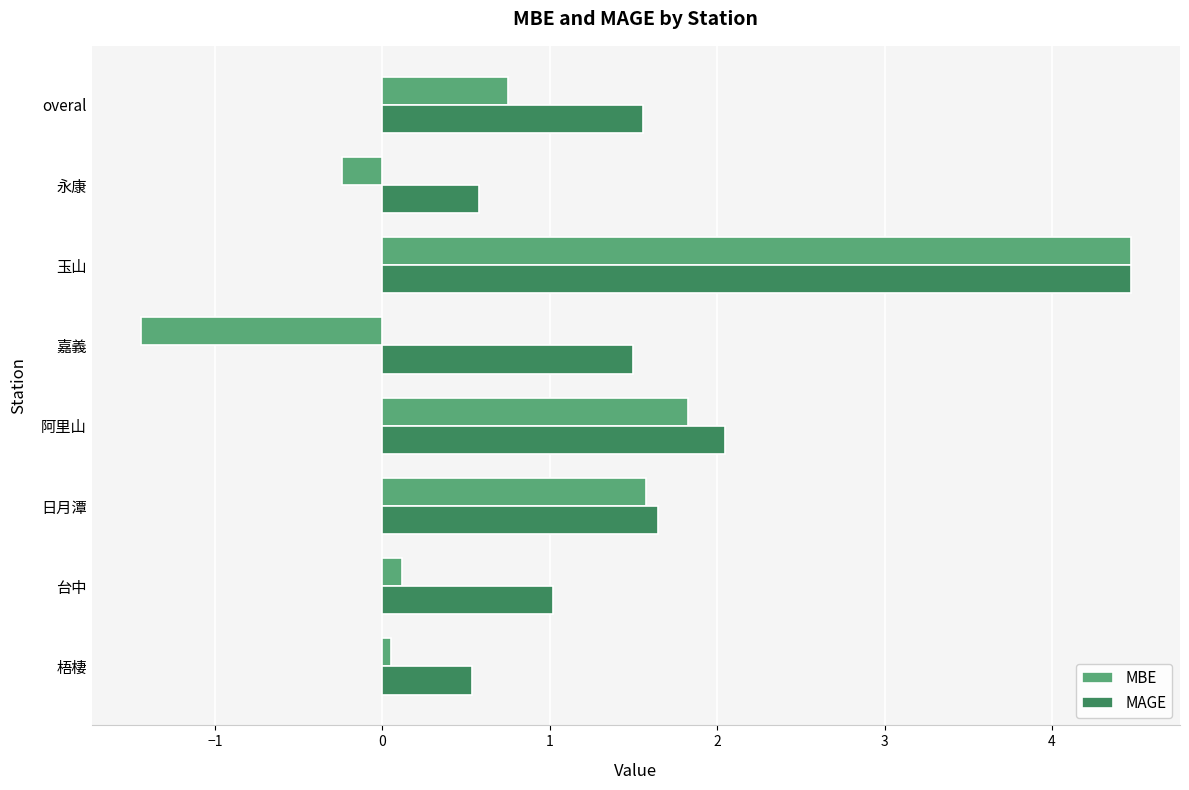

What value does the MBE series have at 阿里山?

1.8